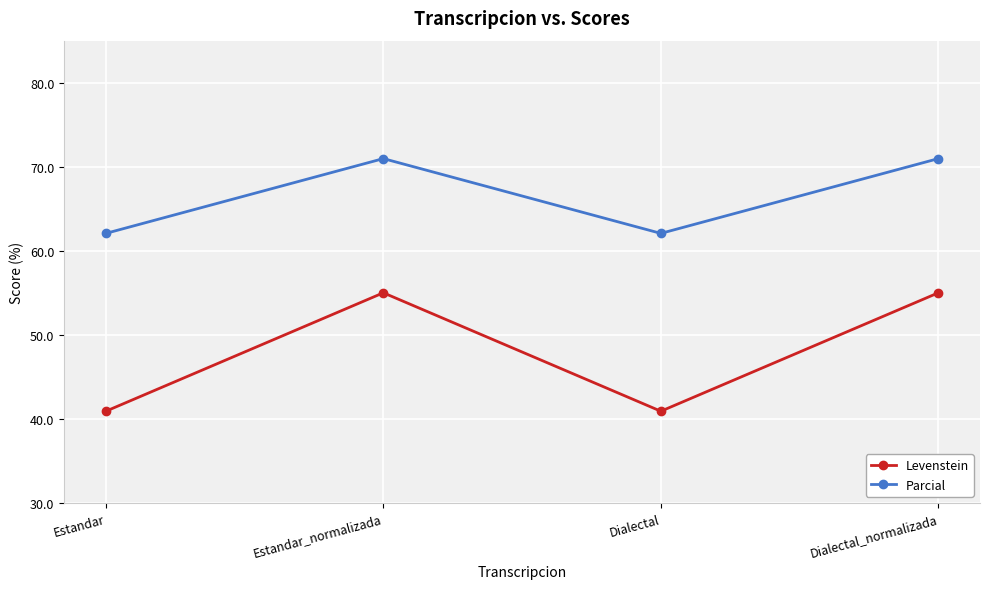

What is the greatest value displayed?

71.0